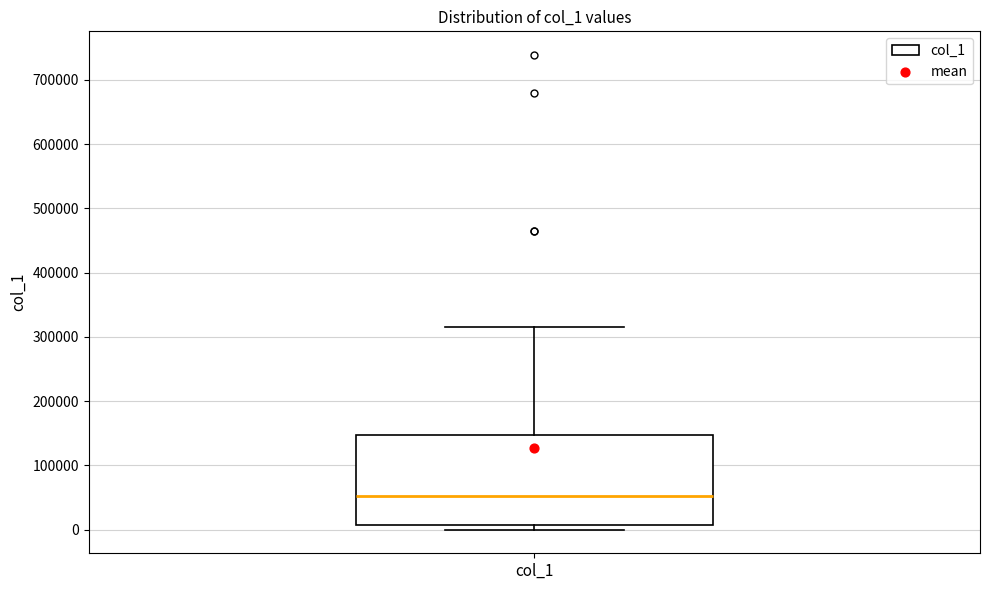

Read this box plot against the y-axis: the position of the median line, the range covered by the box, and the ends of both whiskers. The values are not printed on the chart, so give them approximately, as read against the axis.

median 50000, box 10000 to 150000, whiskers 0 to 320000